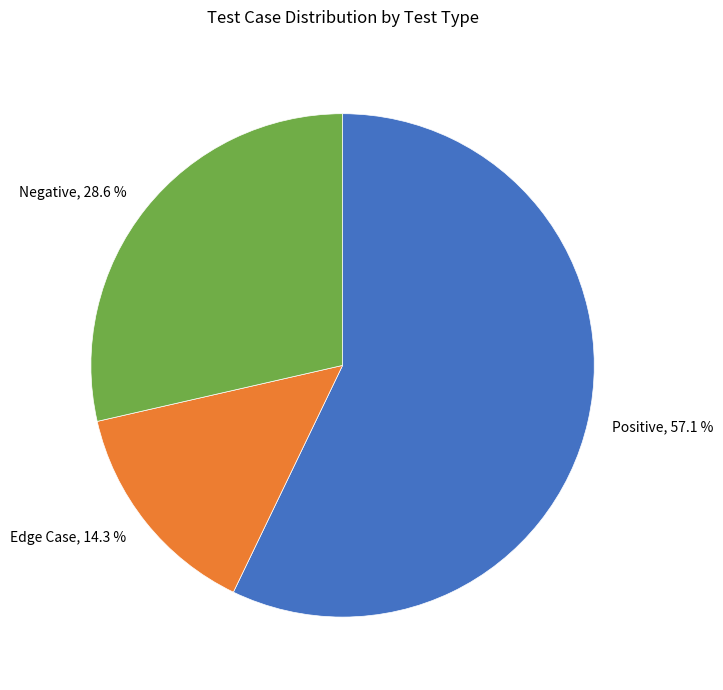

What percentage is NOT represented by Negative?

71.4%